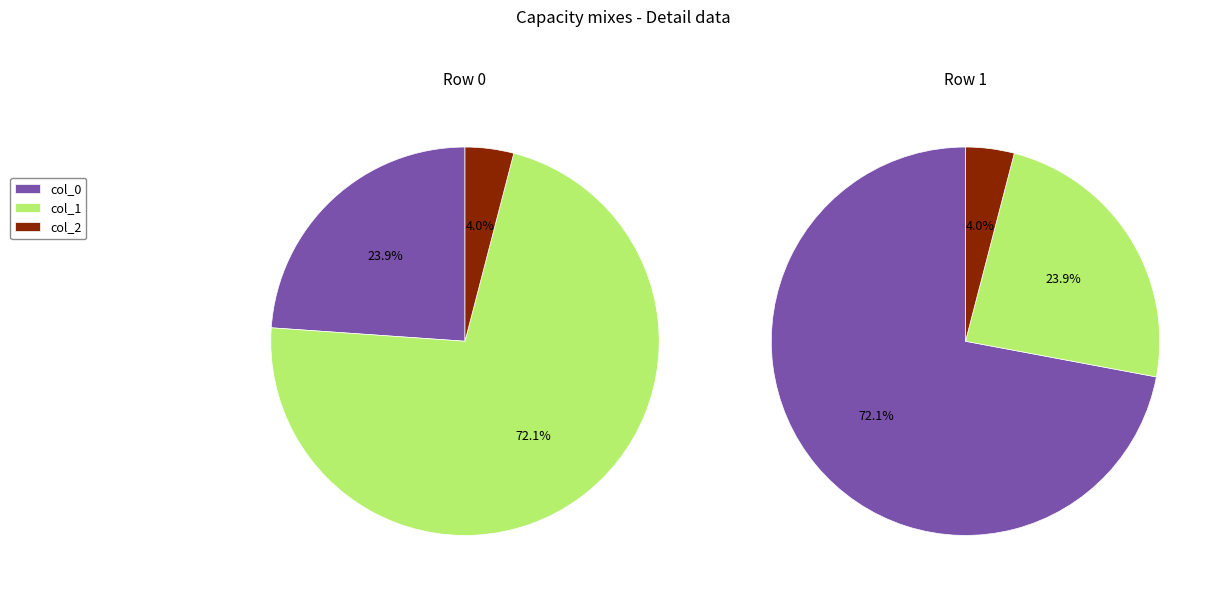

True or false: Row 0 accounts for 59% of the total.

False